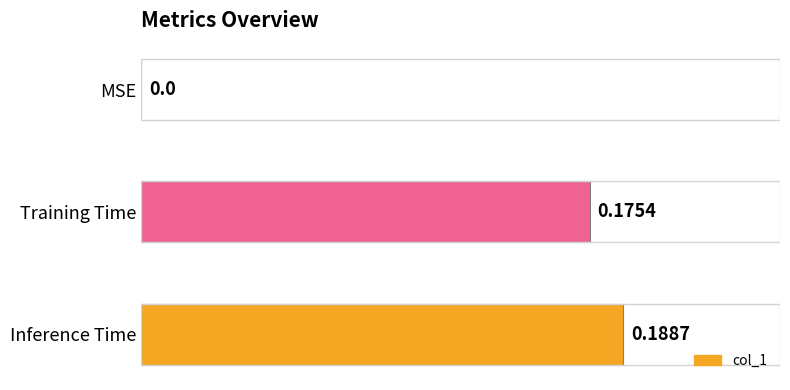

At which label is the value closest to 0?

MSE